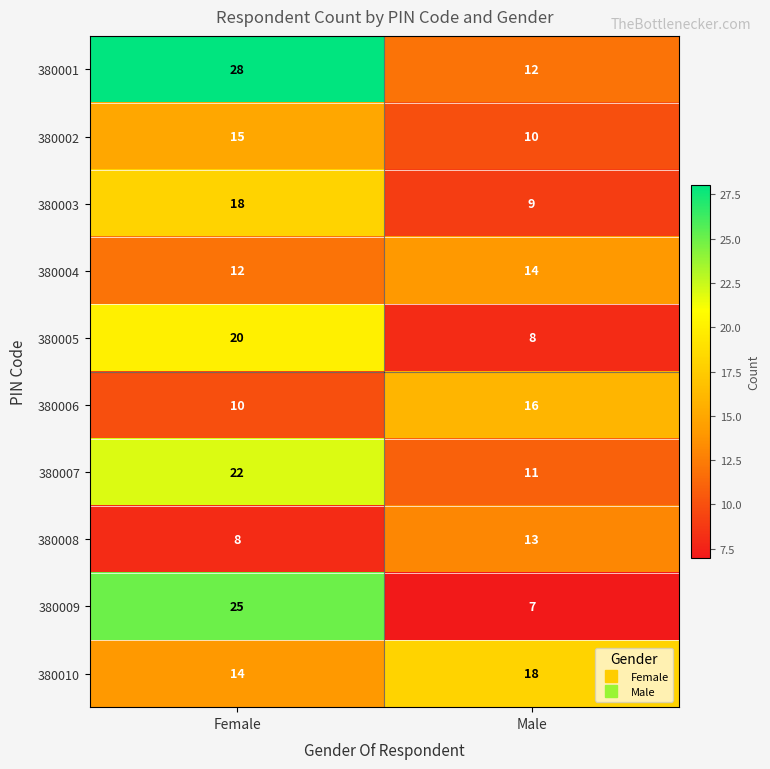

What is the difference between the highest and lowest values at Male?

11